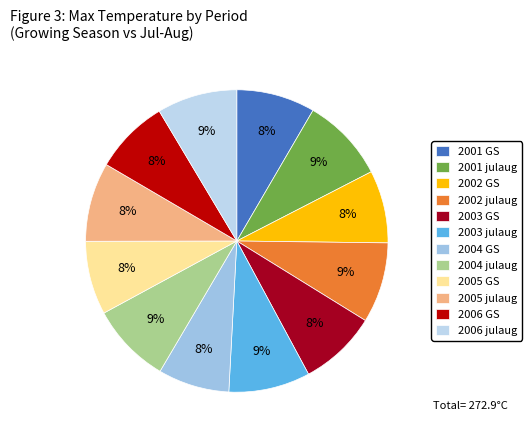

The 2005 julaug slice represents 8% of the pie. True or false?

True